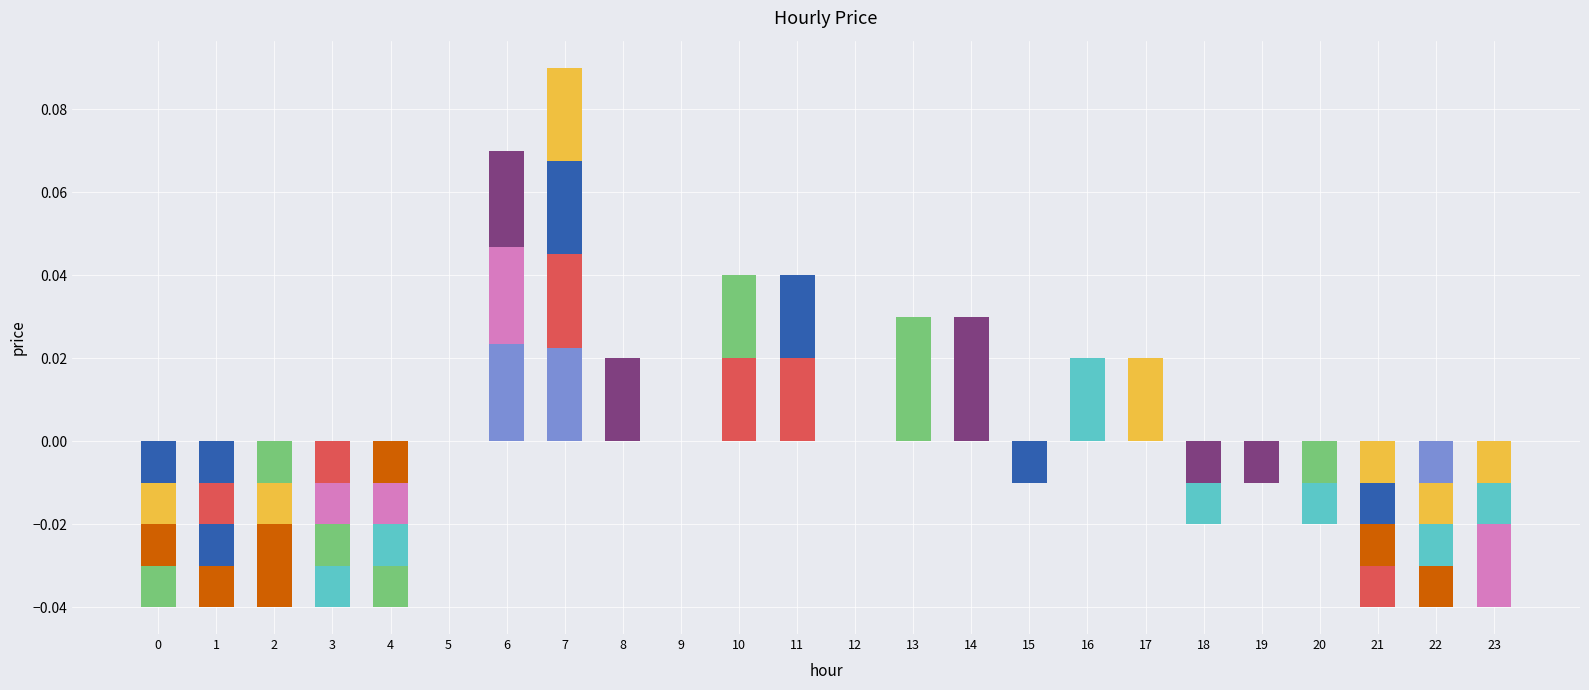

At how many categories does at least one series exceed 0?

9